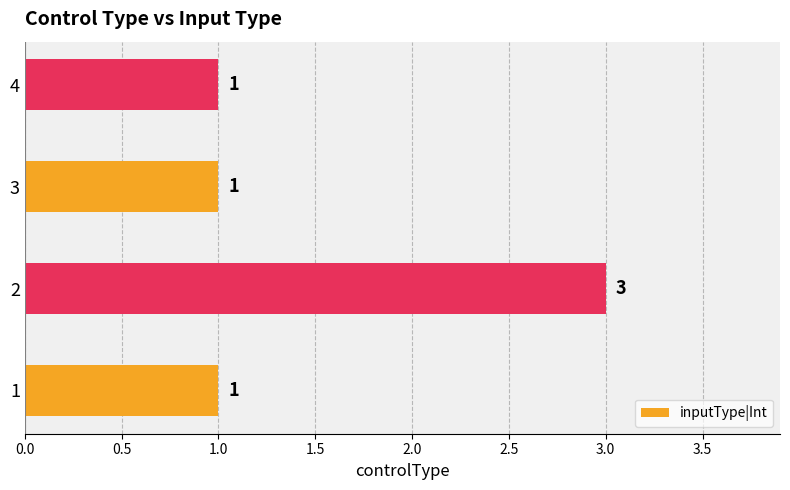

What is the greatest value displayed?

3